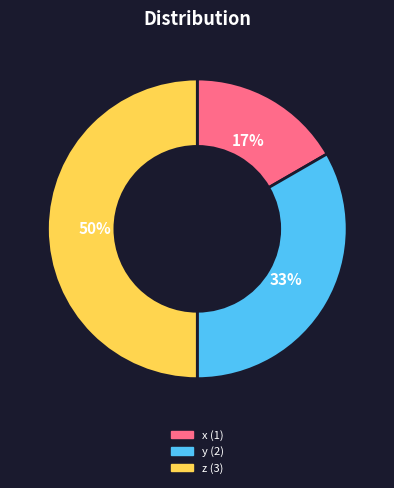

To the nearest percent, what percentage of the pie is y?

33%